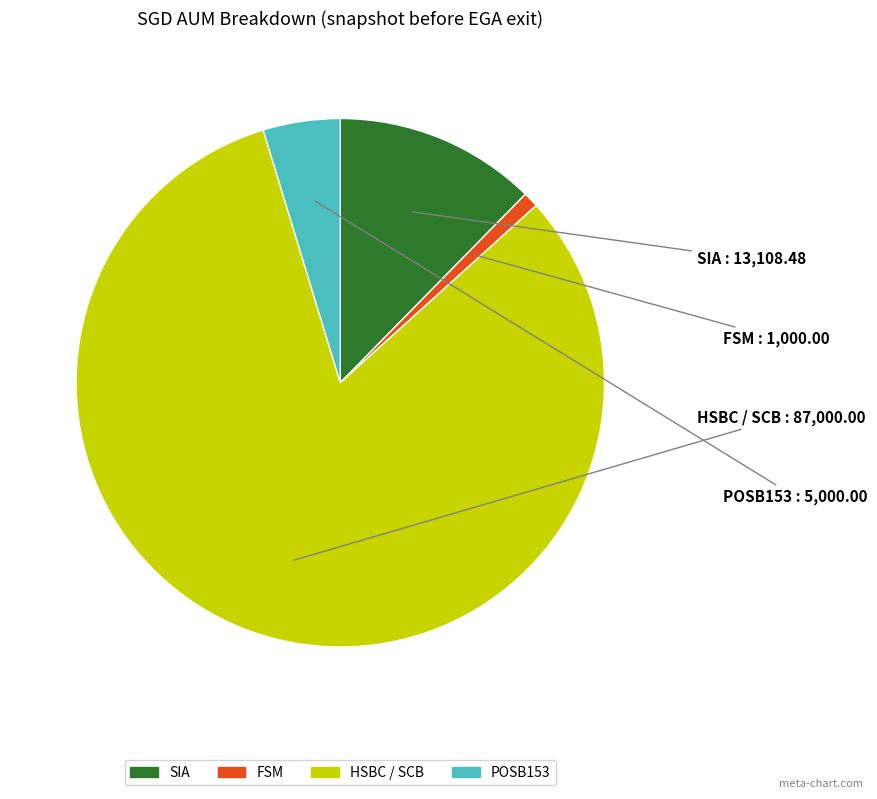

Approximately how many times larger is the value at SIA compared to HSBC / SCB?

0.2